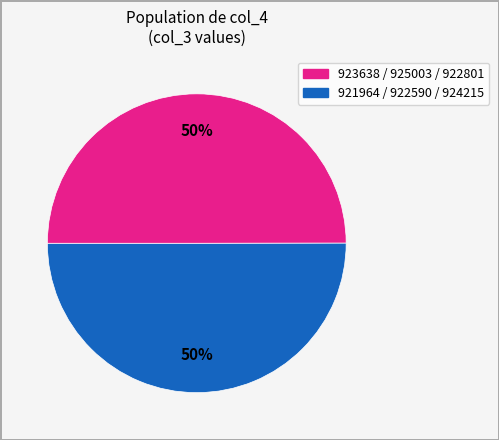

To the nearest percent, what is the average slice percentage?

50%